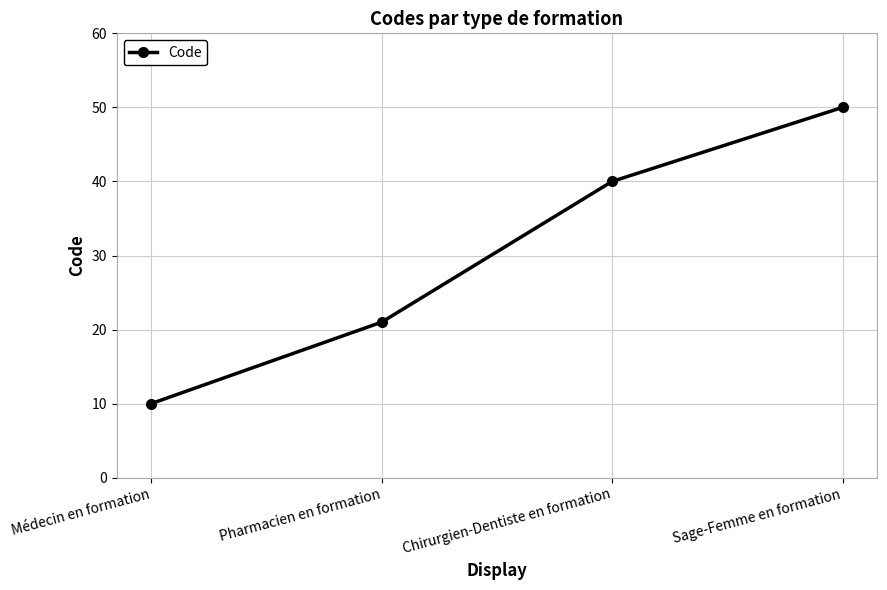

Reading left to right, transcribe all the data shown in this chart.

10	21	40	50